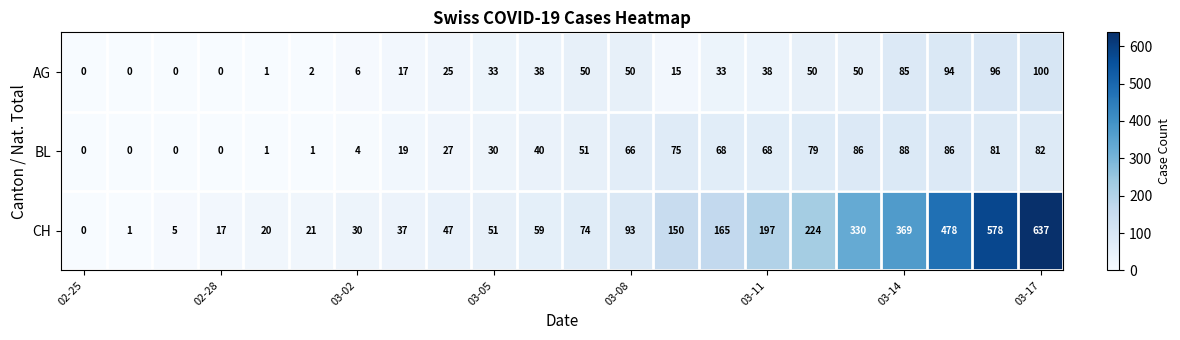

How many values in AG are above zero?

18